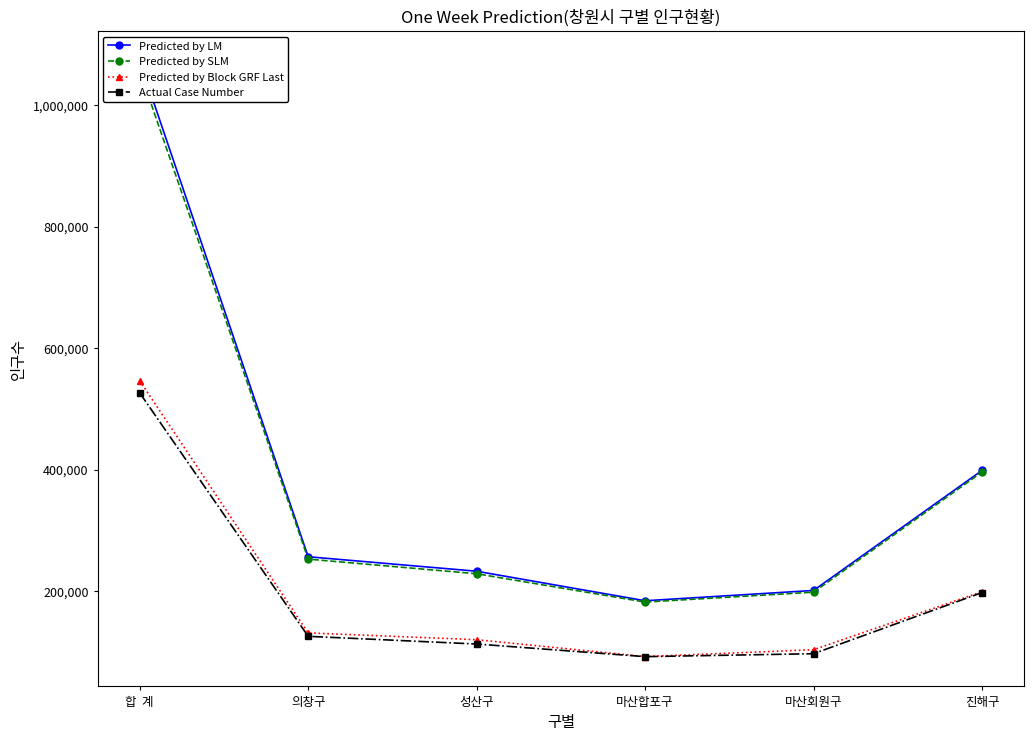

At which label does Predicted by Block GRF Last first exceed 131079?

합  계